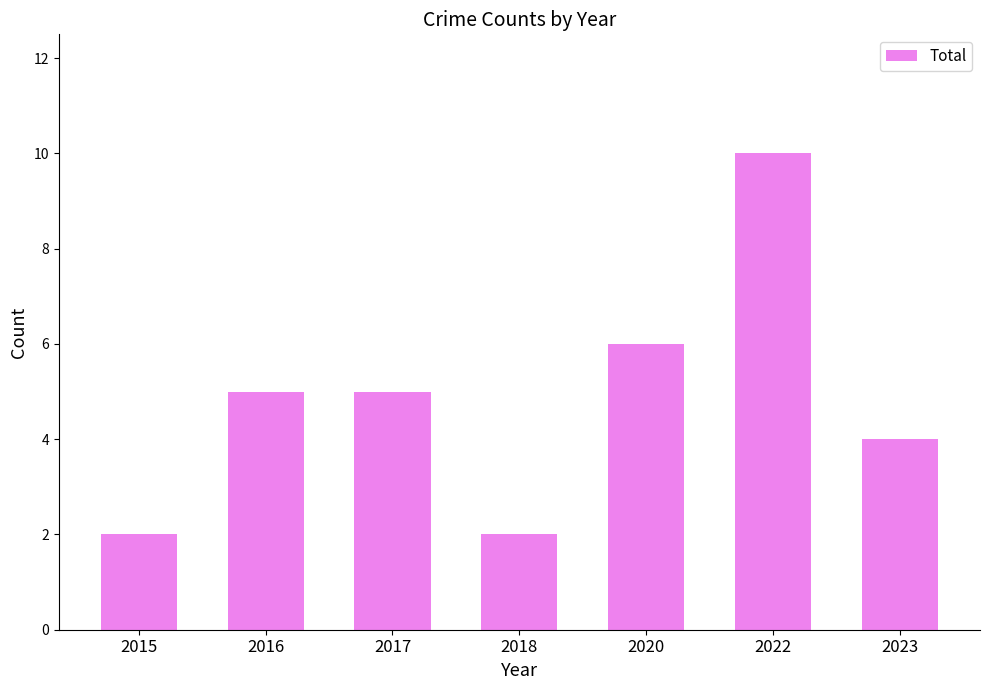

Reading right to left, extract all data points from this chart.

4	10	6	2	5	5	2